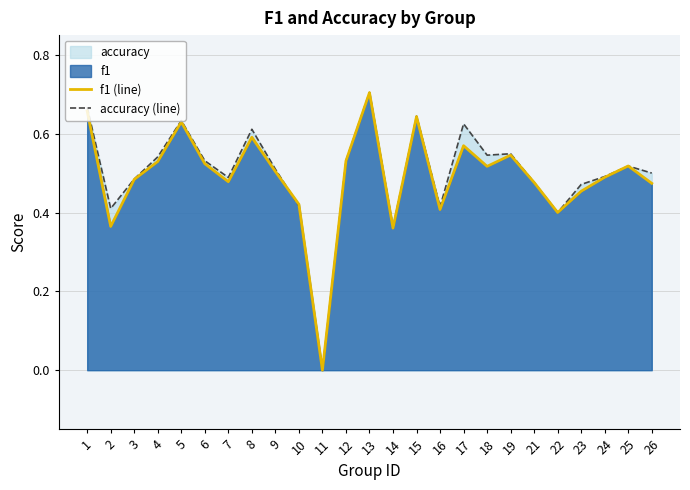

Which series has the largest total across all categories?

accuracy (line)